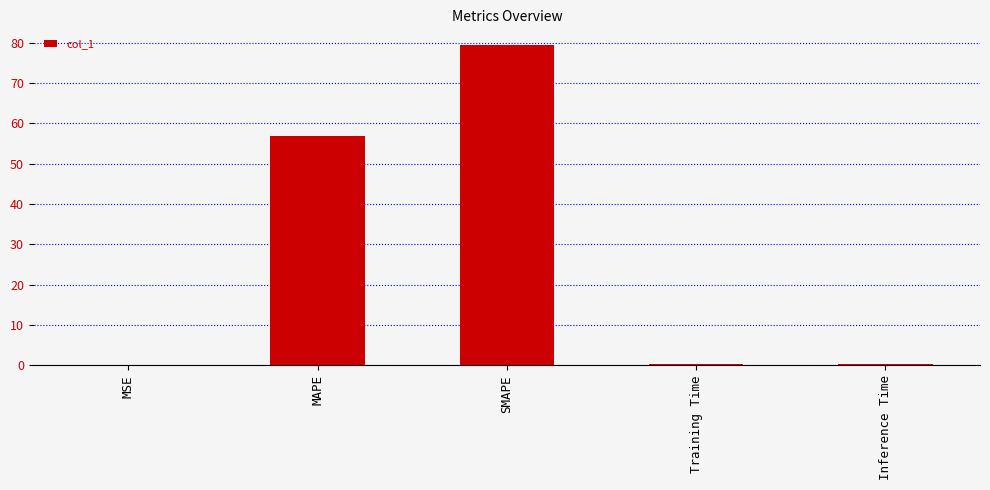

What value does the data have at MAPE?

56.8